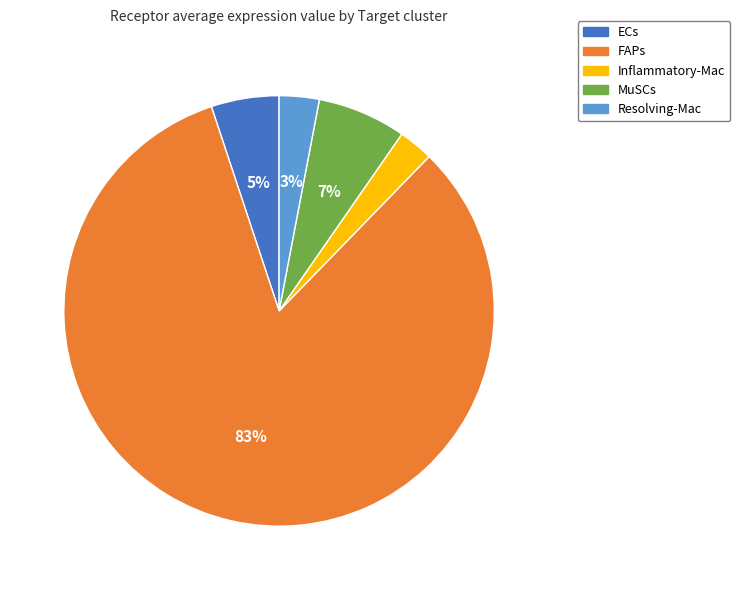

To the nearest percent, what percentage of the pie is Resolving-Mac?

3%